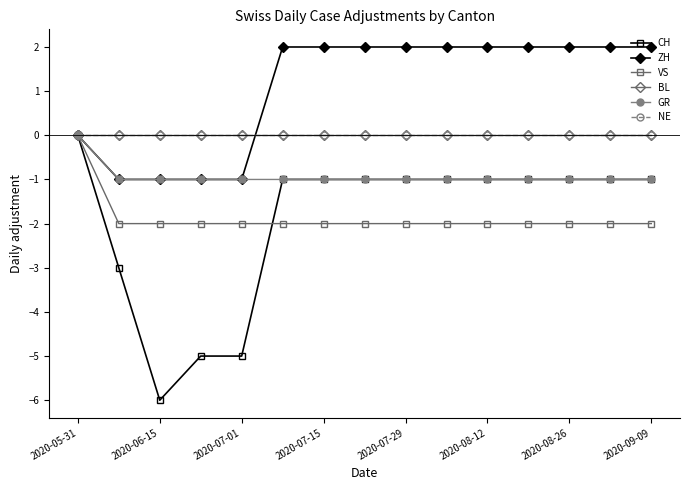

Does the chart have visible grid lines?

No